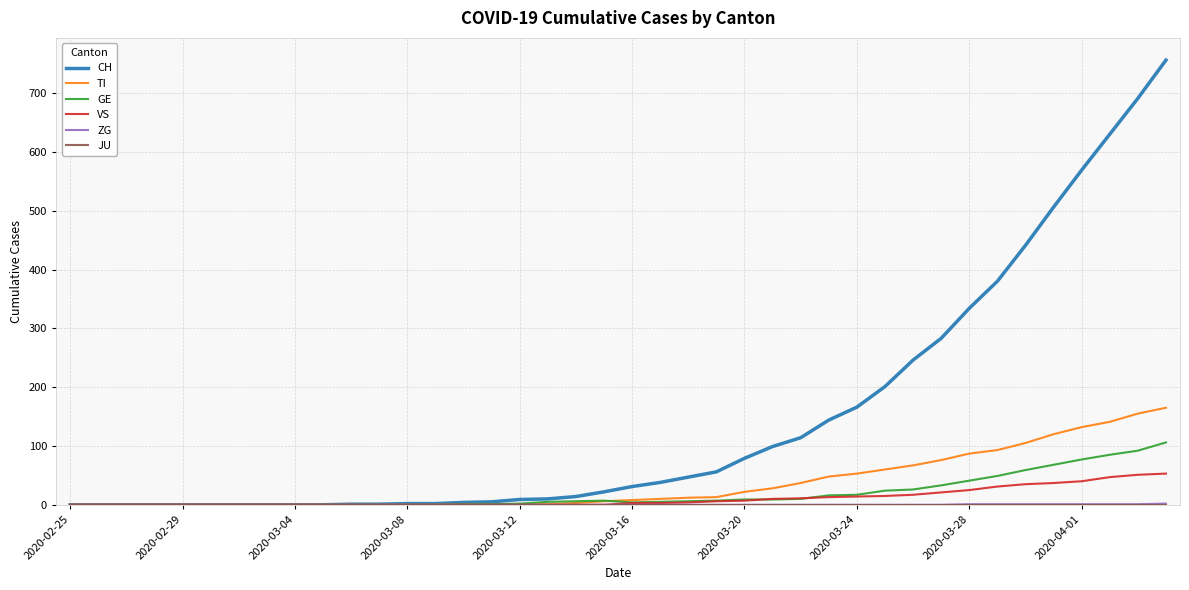

Which series has the largest range (max minus min)?

CH